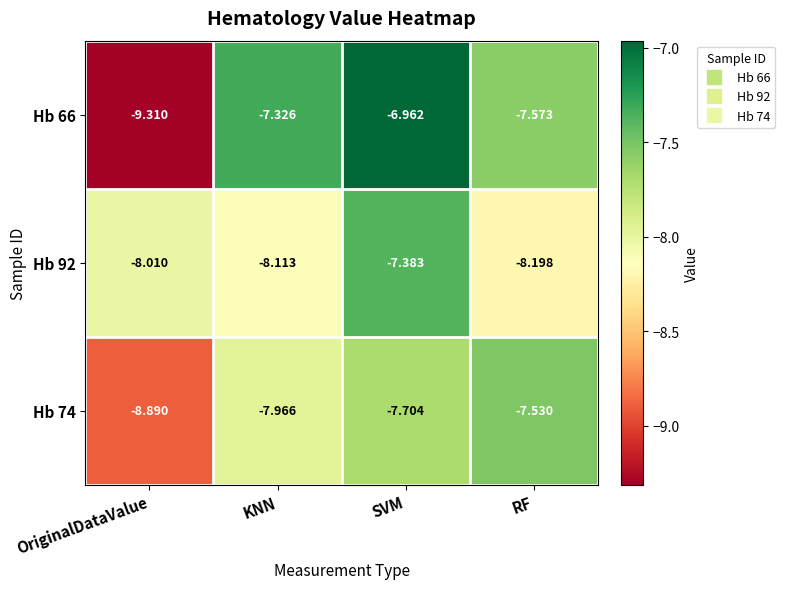

Count the number of categories in the chart.

4